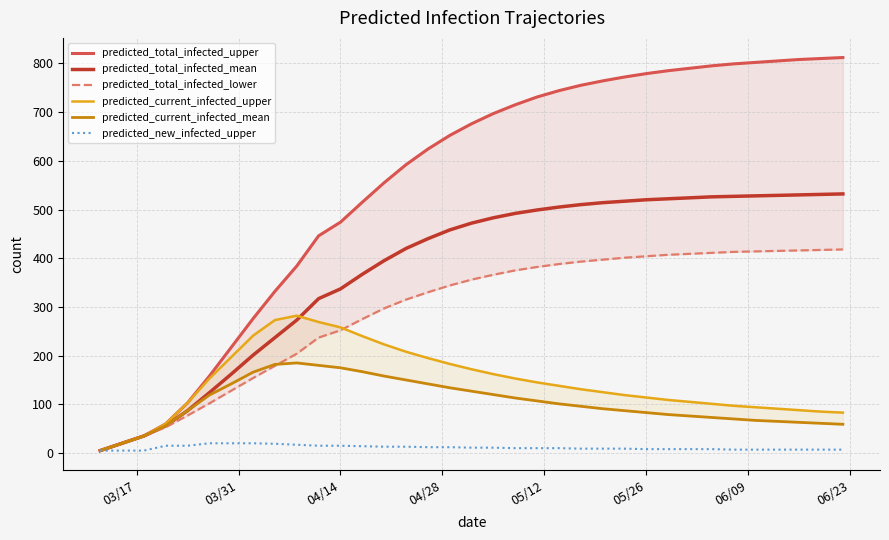

What is the maximum value for predicted_new_infected_upper?

20